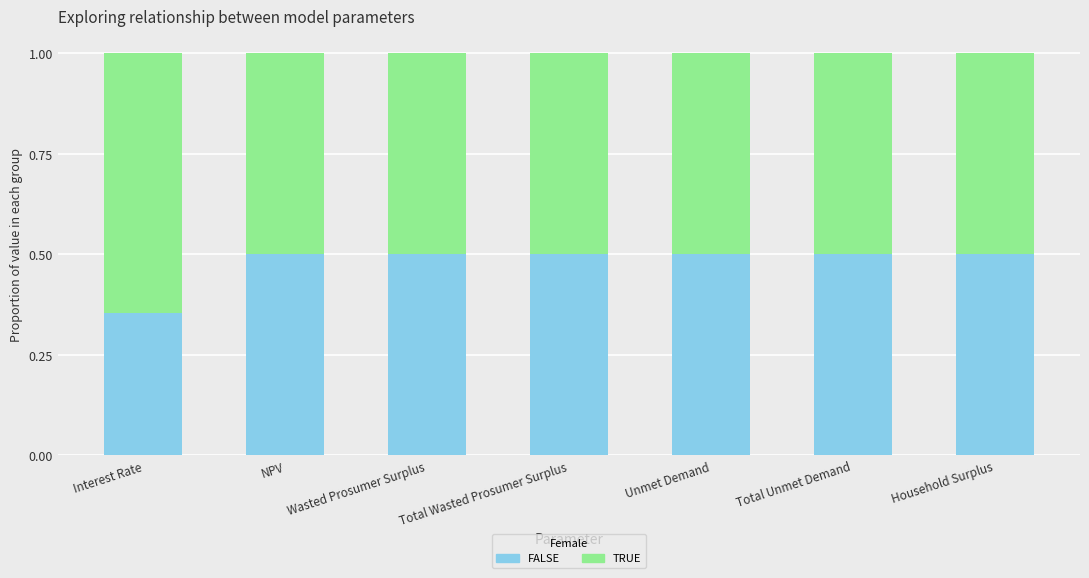

What is the highest value of the FALSE series?

0.5